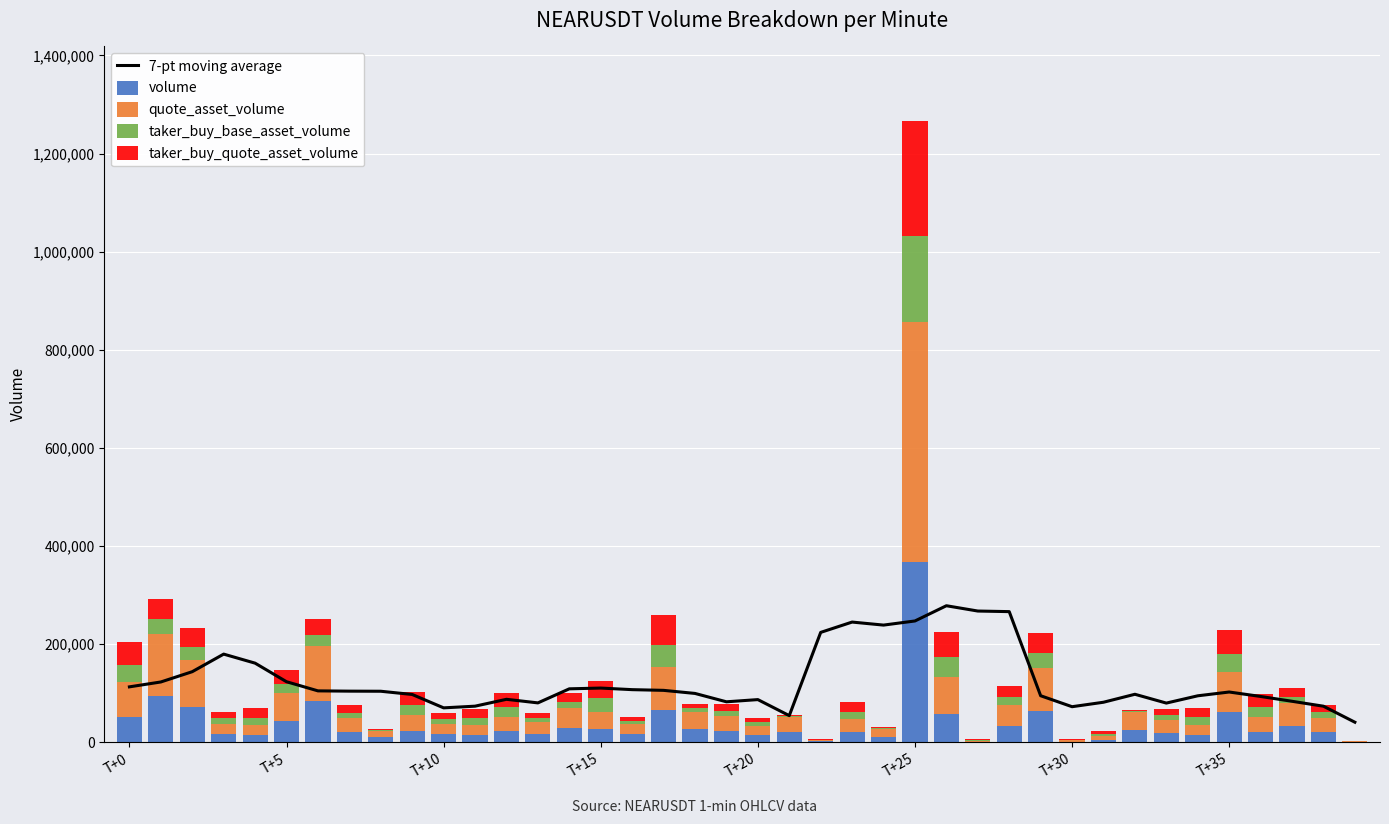

What is the sum of all volume values?

1497827